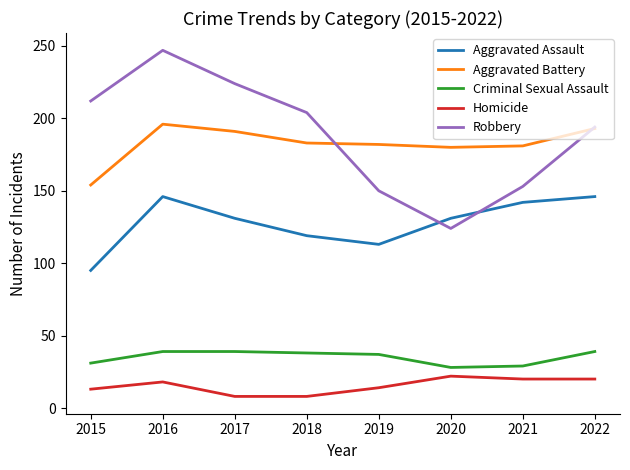

Where is Aggravated Assault nearest to the value 120?

2018